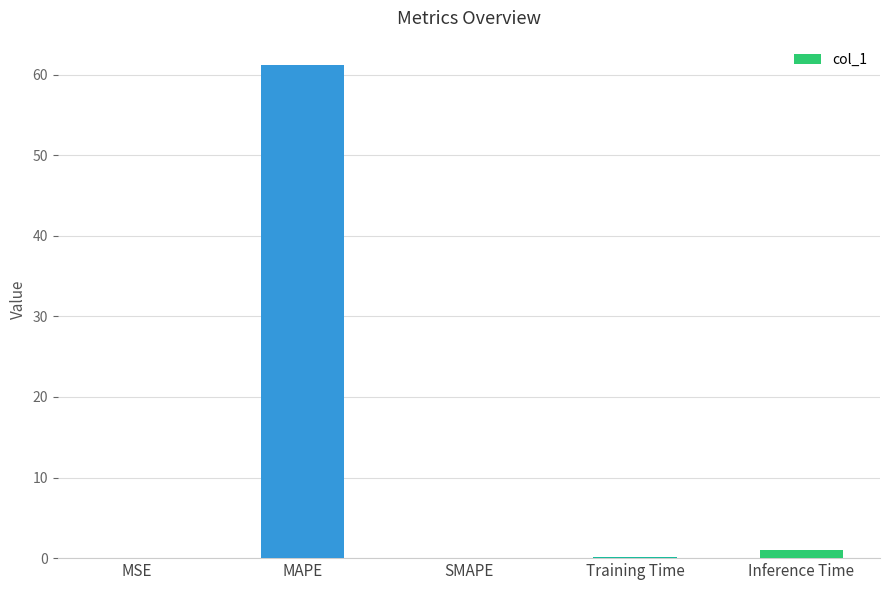

What is the maximum value shown in the chart?

61.2